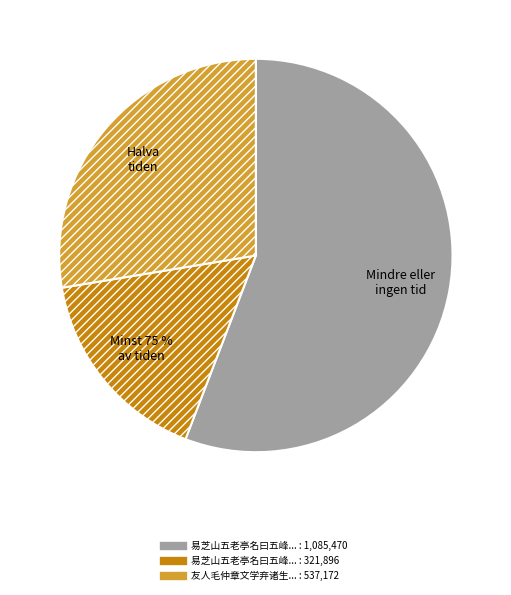

Rank the categories by value from lowest to highest.

易芝山五老亭名曰五峰安国书之因成短篇, 友人毛仲章文学弃诸生隐居自适铜梁张使君有真逸之目须予诗阐之因成短歌一首, 易芝山五老亭名曰五峰安国书之因成短篇